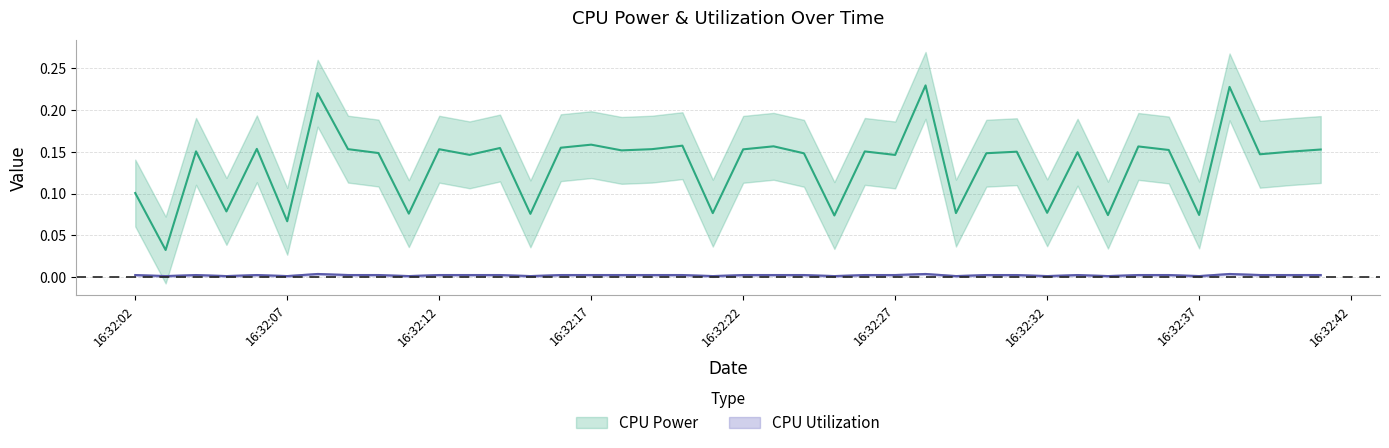

How many lines are shown in the chart?

2